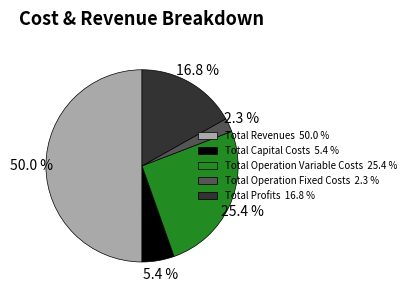

To the nearest percent, what percentage of the pie is Total Operation Fixed Costs?

2%